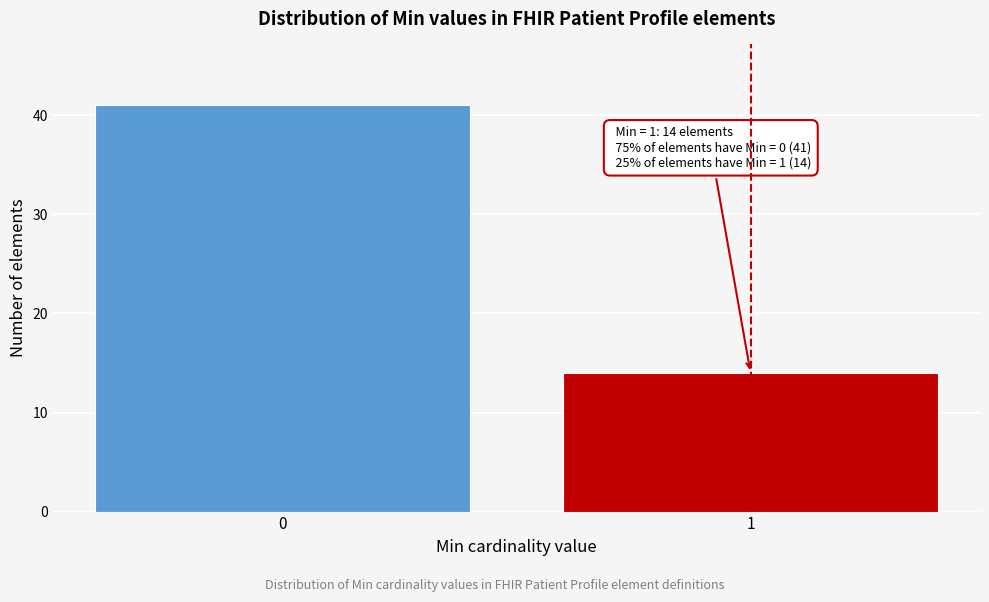

Reading left to right, list all the values displayed in this chart.

41	14